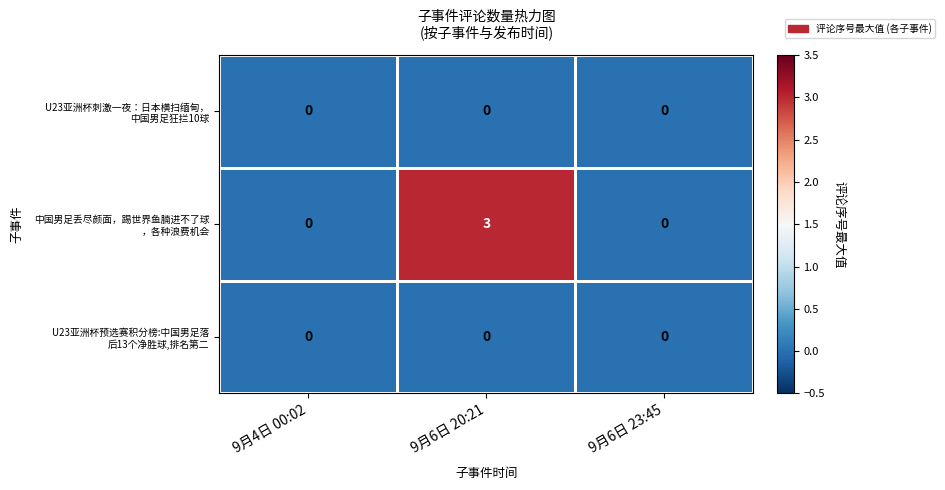

At which category does the chart reach its peak across all series?

9月6日 20:21